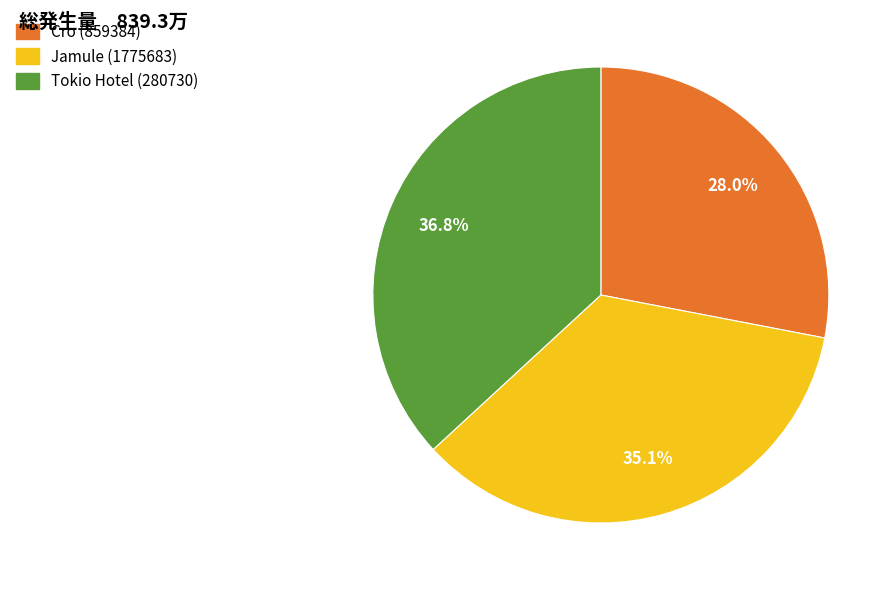

To the nearest percent, what percentage of the pie is Jamule (1775683)?

35%